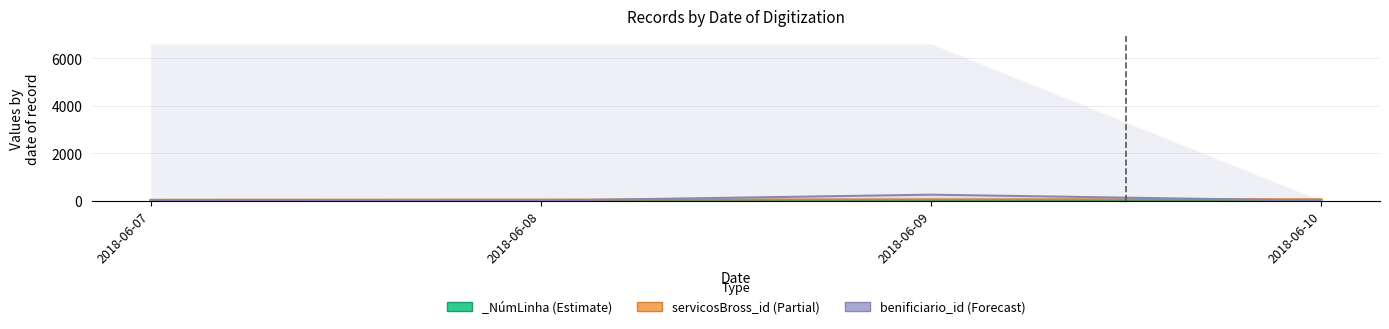

What is the difference between the highest and lowest values at 2018-06-10?

59